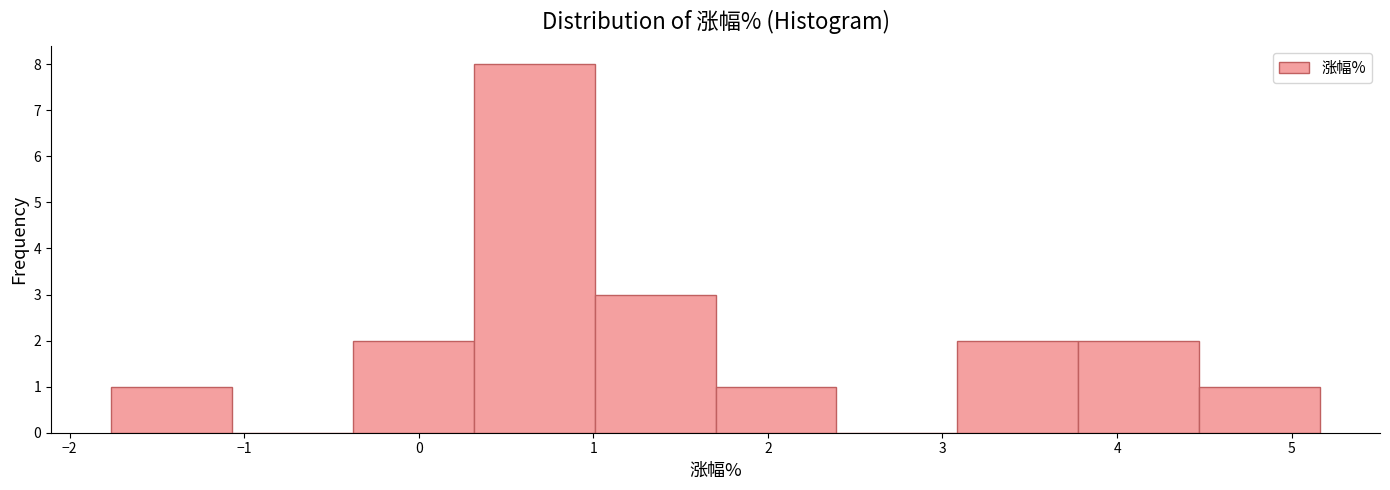

Which range on the x-axis has the tallest bar?

0.3 to 1.0